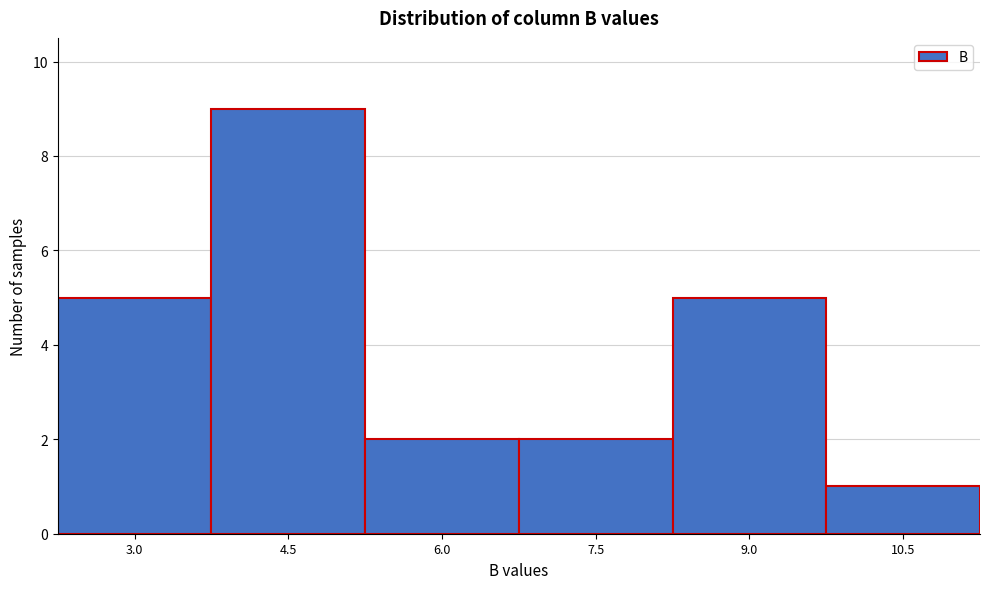

Reading left to right, what are all the values shown in this chart?

5	9	2	2	5	1